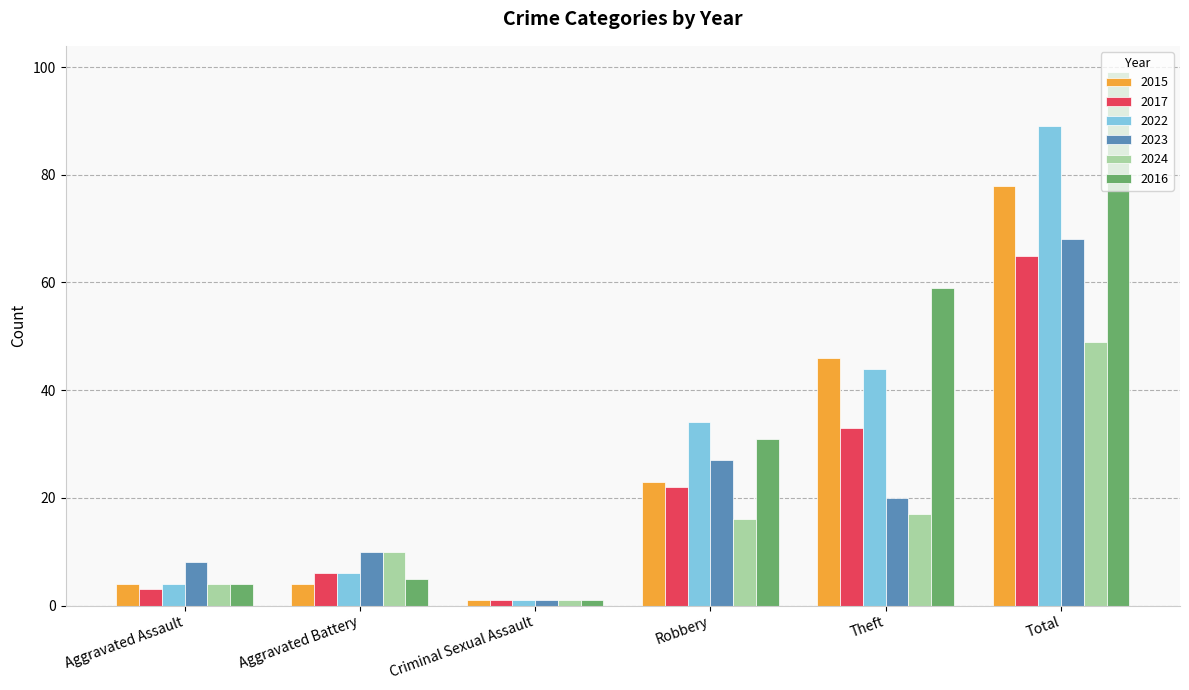

Reading right to left, transcribe all the data shown in this chart.

2015: 78	46	23	1	4	4
2017: 65	33	22	1	6	3
2022: 89	44	34	1	6	4
2023: 68	20	27	1	10	8
2024: 49	17	16	1	10	4
2016: 99	59	31	1	5	4